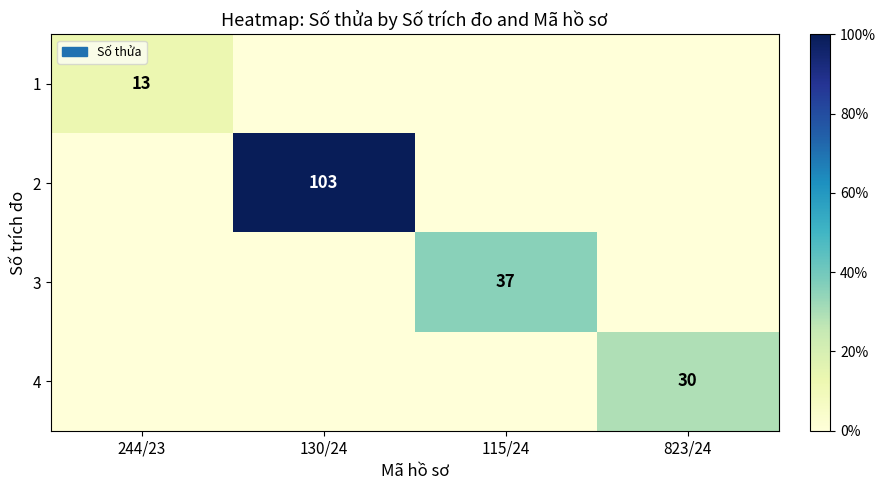

The value of 4 at 823/24 is 52. True or false?

False